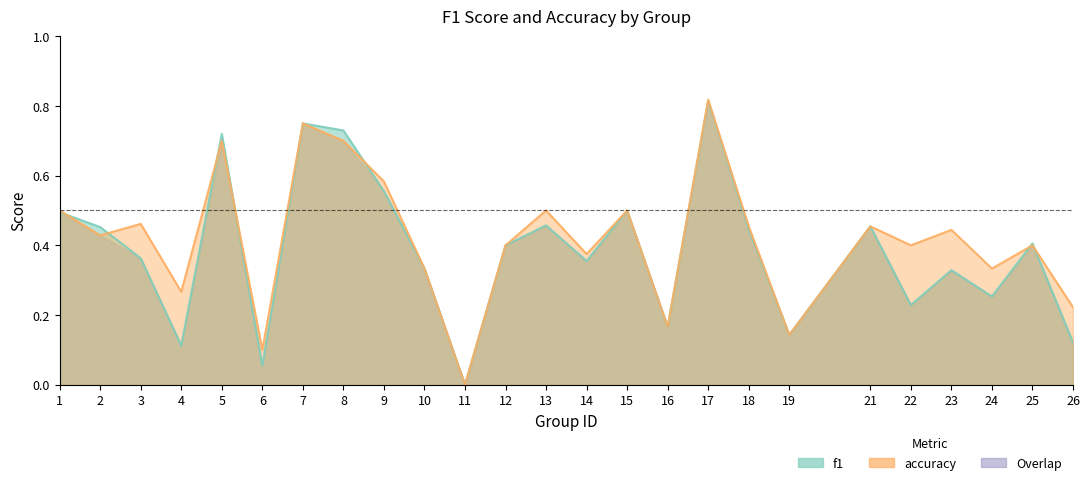

Between which two adjacent categories do accuracy and f1 first intersect?

1 and 2